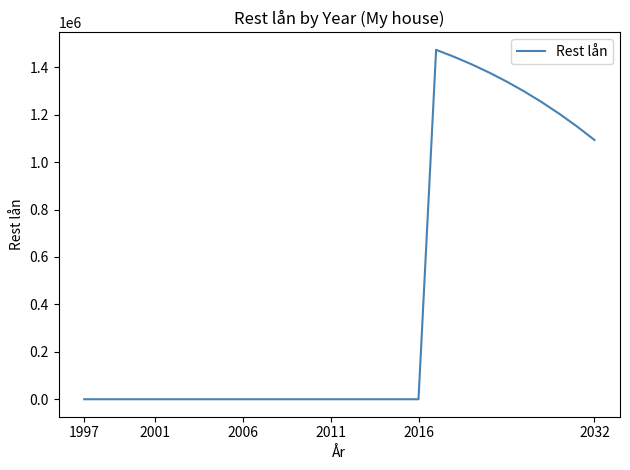

What is the greatest value displayed?

1473810.6